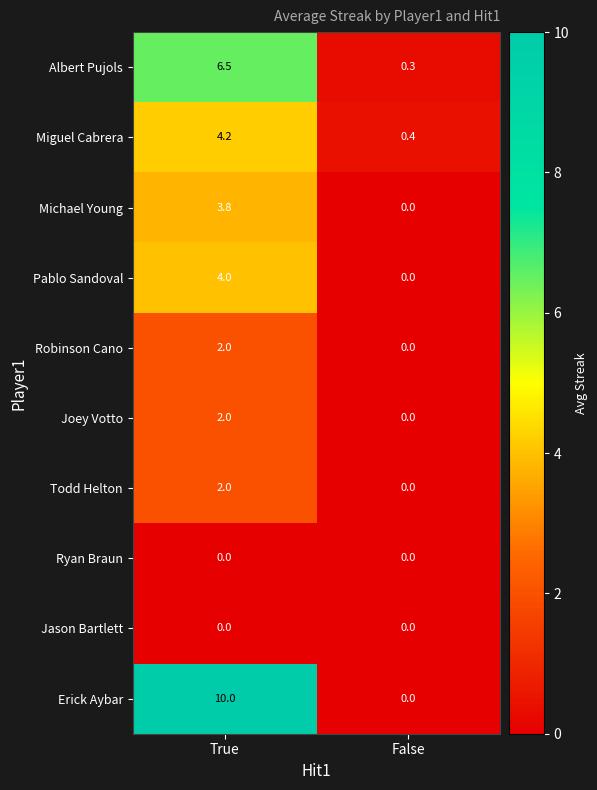

Rank the categories by Robinson Cano value from highest to lowest.

True, False